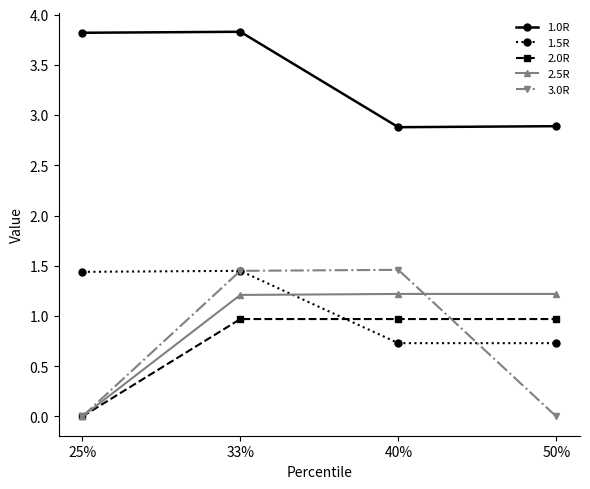

At which category is the sum across all series the highest?

33%